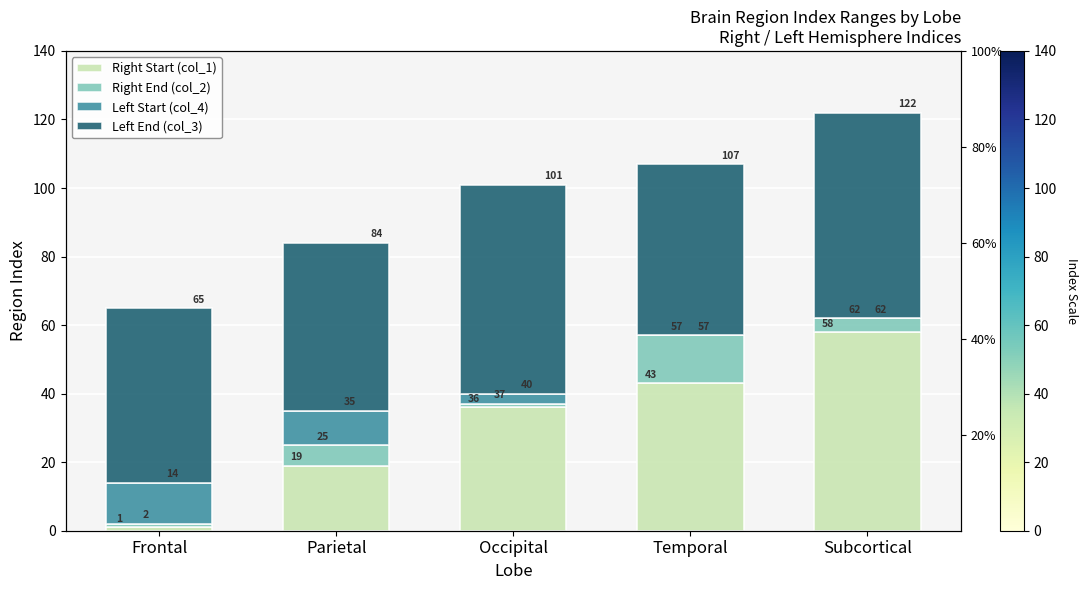

Count the Left Start (col_4) values in the range 0 to 10.

4